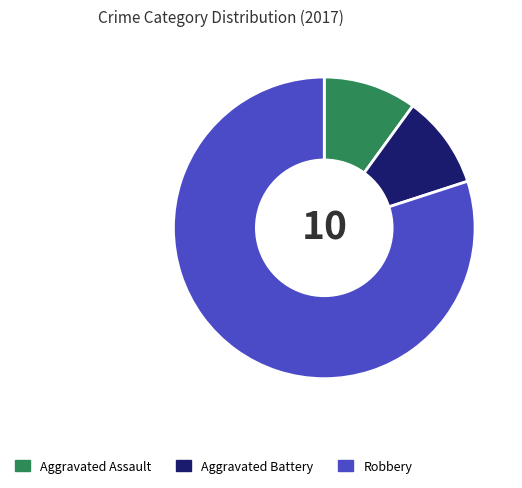

Is Aggravated Battery the majority of the pie?

No